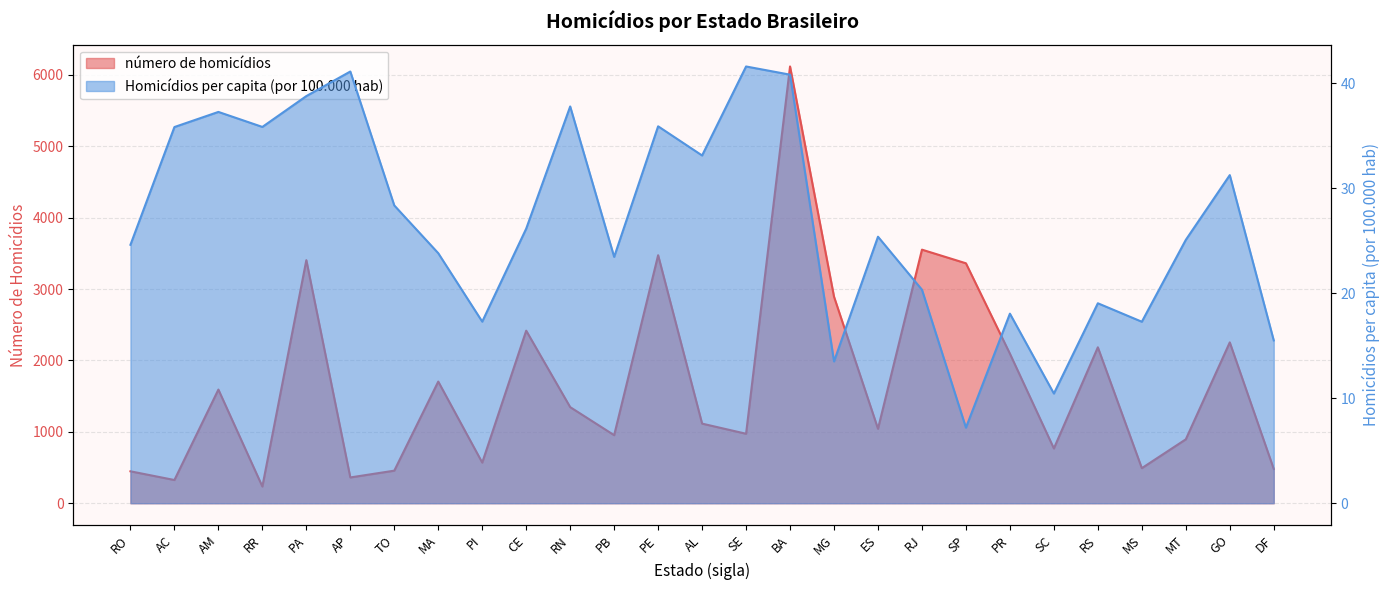

How many interior local peaks does the número de homicídios series have?

9